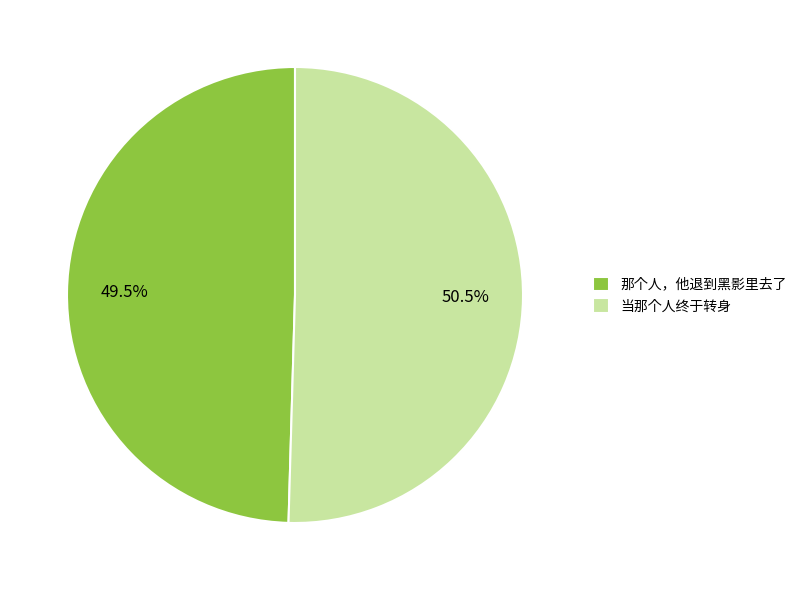

To the nearest percent, what is the combined percentage of 那个人，他退到黑影里去了 and 当那个人终于转身?

100%